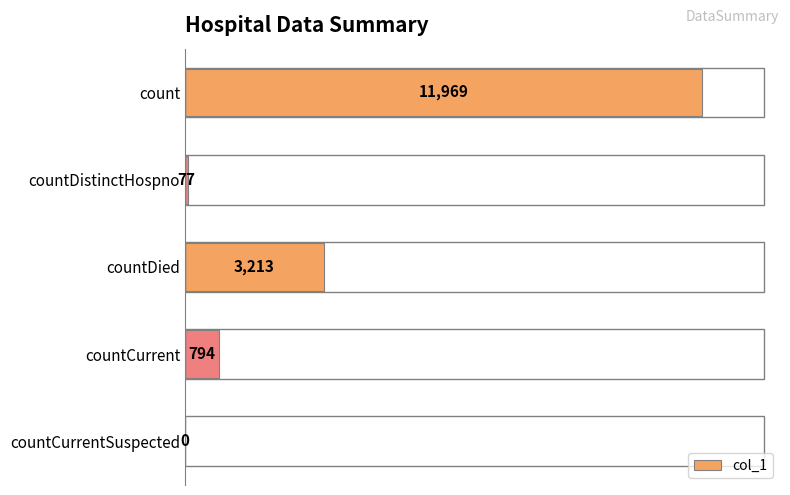

What is the sum of all values?

16053